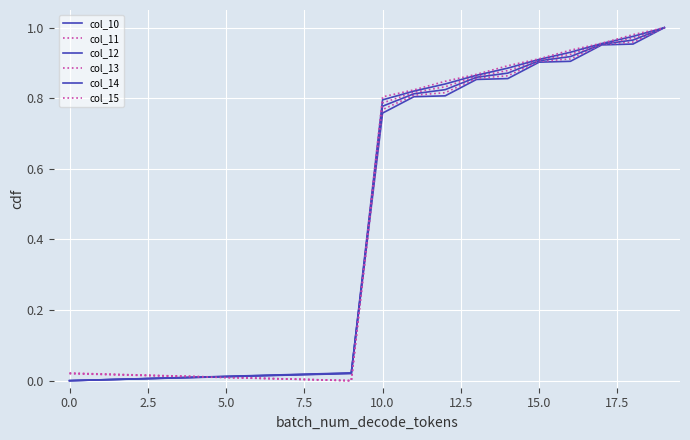

How many lines are shown in the chart?

6